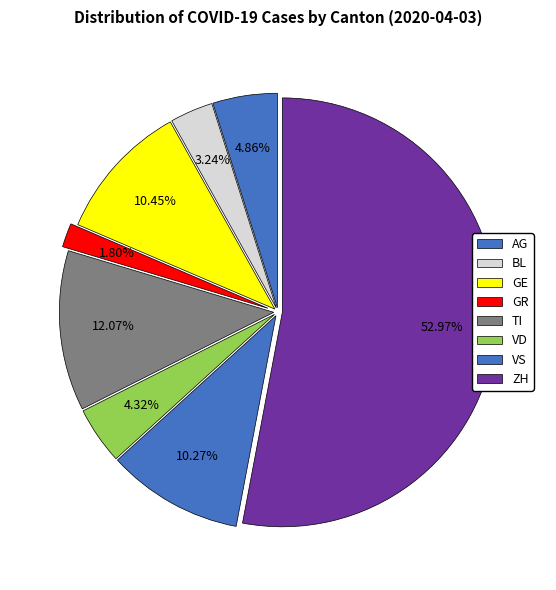

What is the ratio of the value at ZH to the value at GR?

29.4